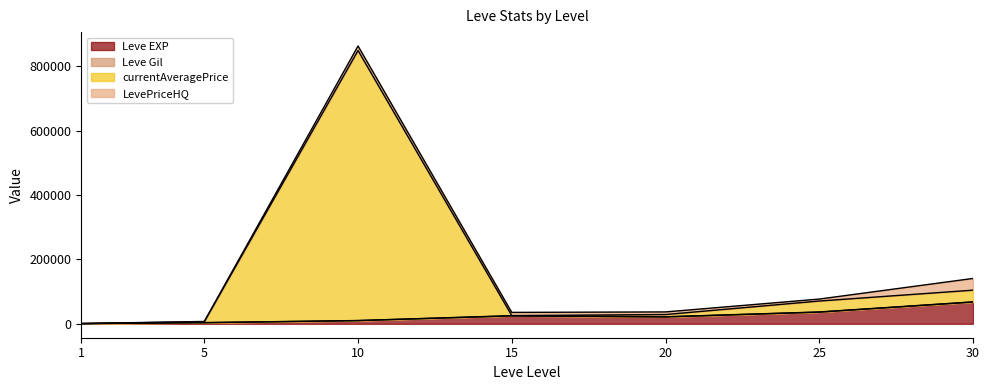

At which category does currentAveragePrice reach its first local peak?

10